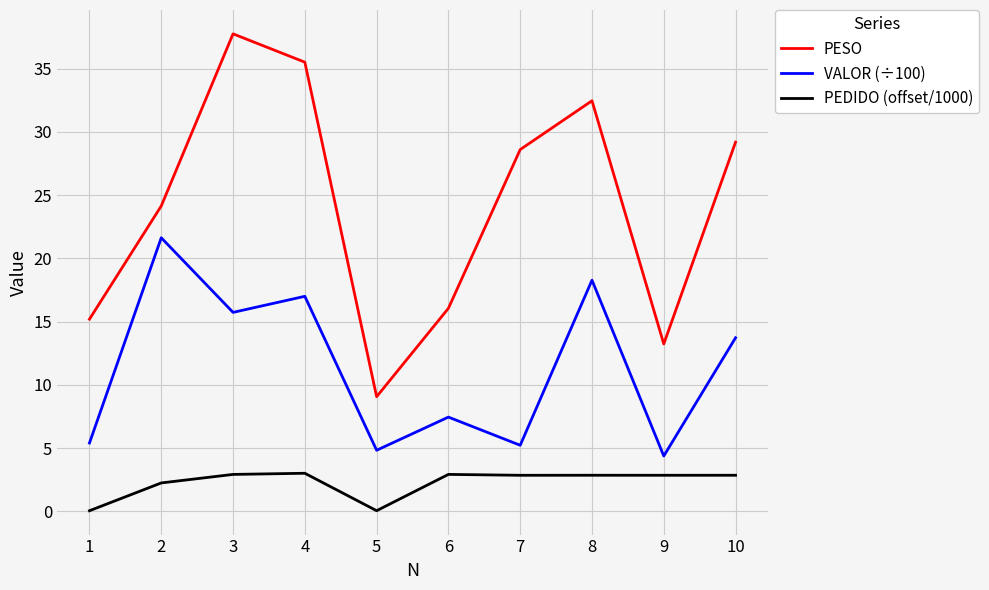

At which category does PESO reach its first local valley?

5